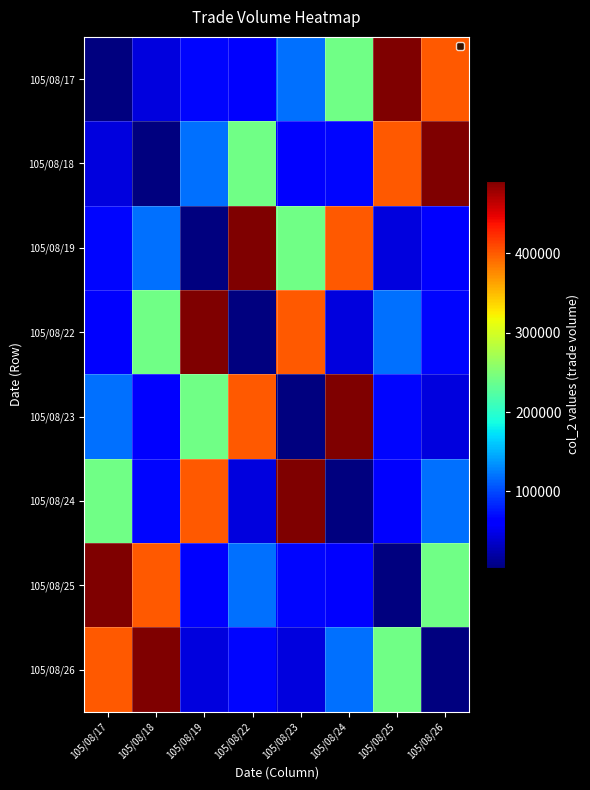

Reading left to right, list all the values displayed in this chart.

105/08/17: 105/08/17=3300	105/08/18=44300	105/08/19=67350	105/08/22=64700	105/08/23=119350	105/08/24=241470	105/08/25=491640	105/08/26=400540
105/08/18: 105/08/17=44300	105/08/18=3300	105/08/19=119350	105/08/22=241470	105/08/23=64700	105/08/24=67350	105/08/25=400540	105/08/26=491640
105/08/19: 105/08/17=67350	105/08/18=119350	105/08/19=3300	105/08/22=491640	105/08/23=241470	105/08/24=400540	105/08/25=44300	105/08/26=64700
105/08/22: 105/08/17=64700	105/08/18=241470	105/08/19=491640	105/08/22=3300	105/08/23=400540	105/08/24=44300	105/08/25=119350	105/08/26=67350
105/08/23: 105/08/17=119350	105/08/18=64700	105/08/19=241470	105/08/22=400540	105/08/23=3300	105/08/24=491640	105/08/25=67350	105/08/26=44300
105/08/24: 105/08/17=241470	105/08/18=67350	105/08/19=400540	105/08/22=44300	105/08/23=491640	105/08/24=3300	105/08/25=64700	105/08/26=119350
105/08/25: 105/08/17=491640	105/08/18=400540	105/08/19=64700	105/08/22=119350	105/08/23=67350	105/08/24=64700	105/08/25=3300	105/08/26=241470
105/08/26: 105/08/17=400540	105/08/18=491640	105/08/19=44300	105/08/22=67350	105/08/23=44300	105/08/24=119350	105/08/25=241470	105/08/26=3300